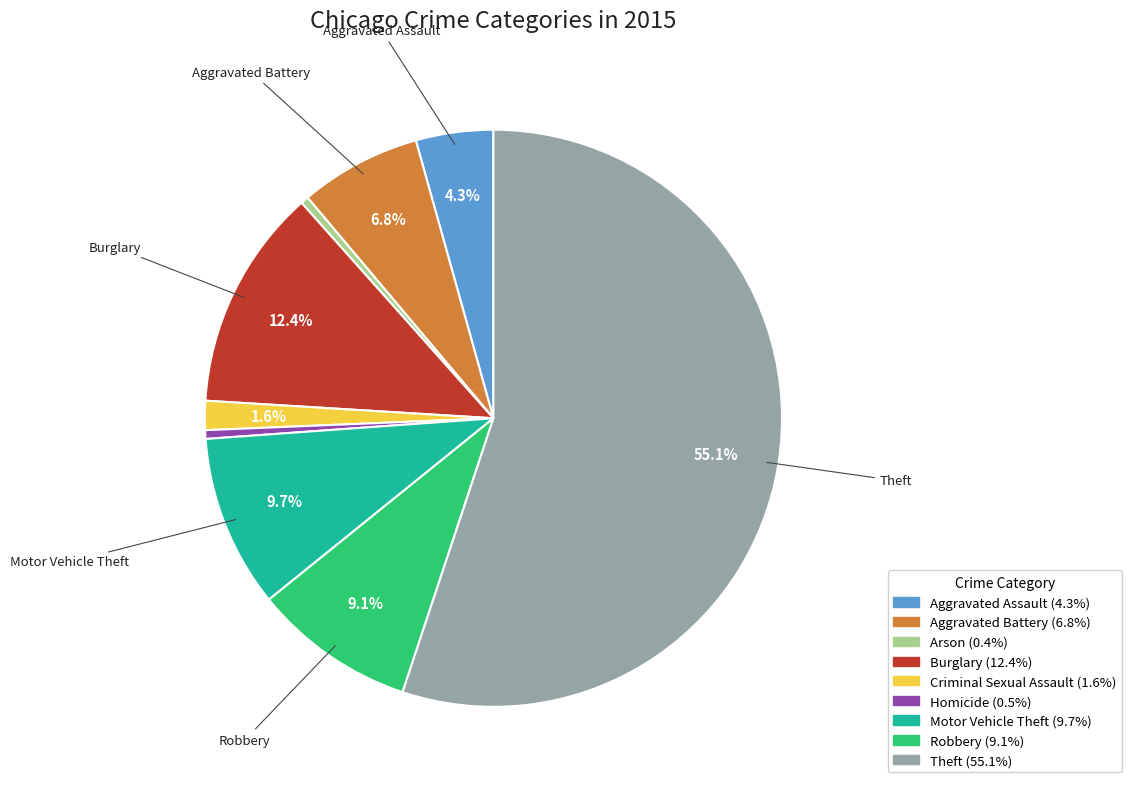

Is there a majority slice in this chart?

Yes